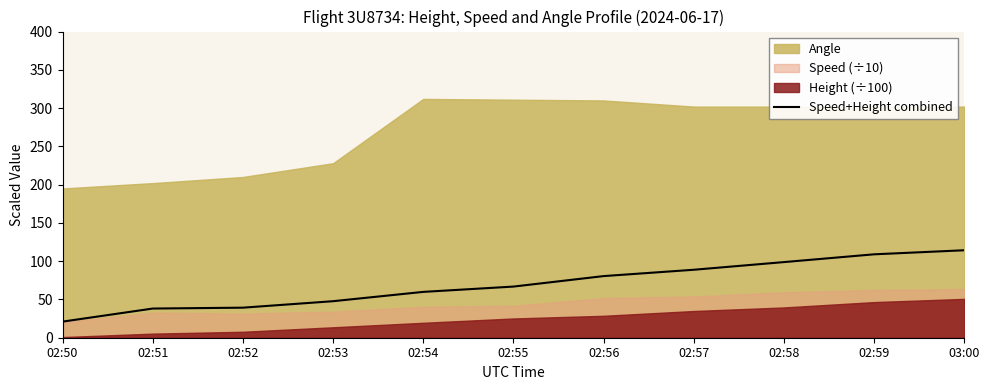

Does the chart display data point markers on the line(s)?

No